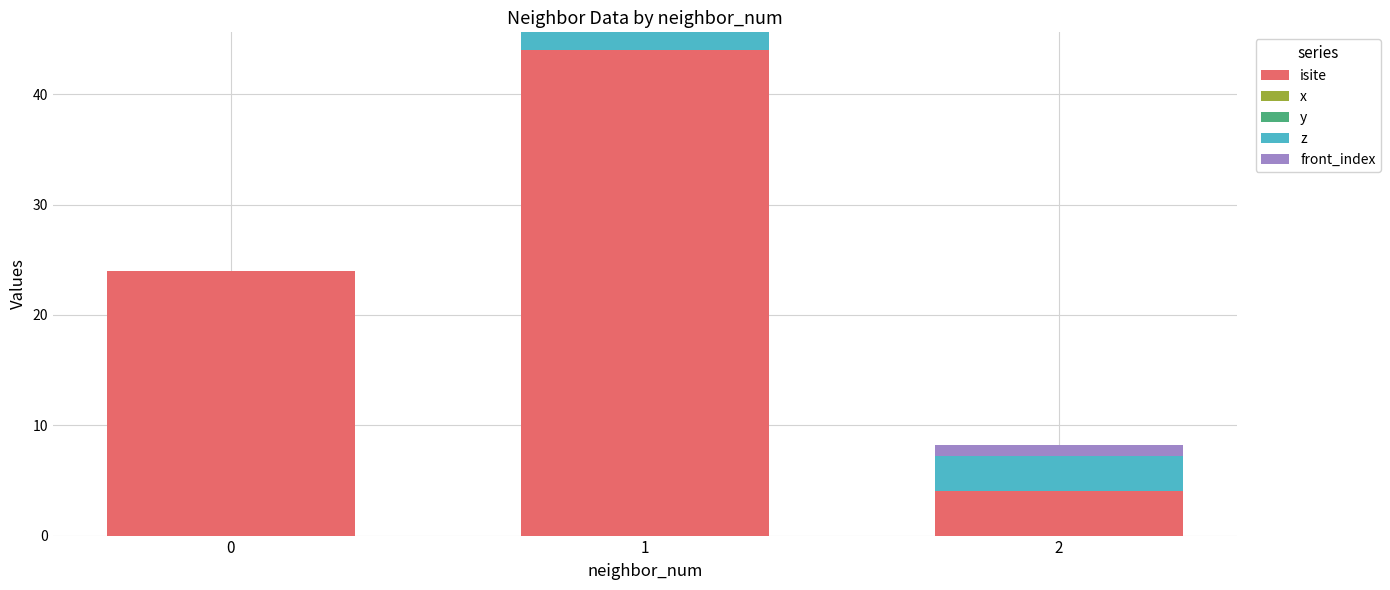

Is it true that y equals 0.0 at 1?

True